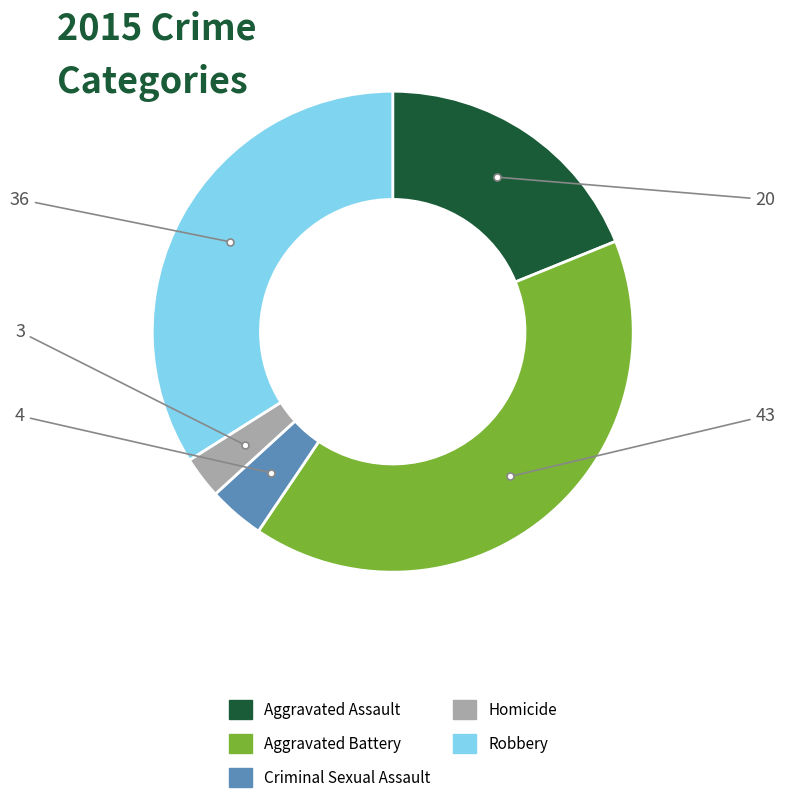

Does Criminal Sexual Assault represent more than half of the total?

No